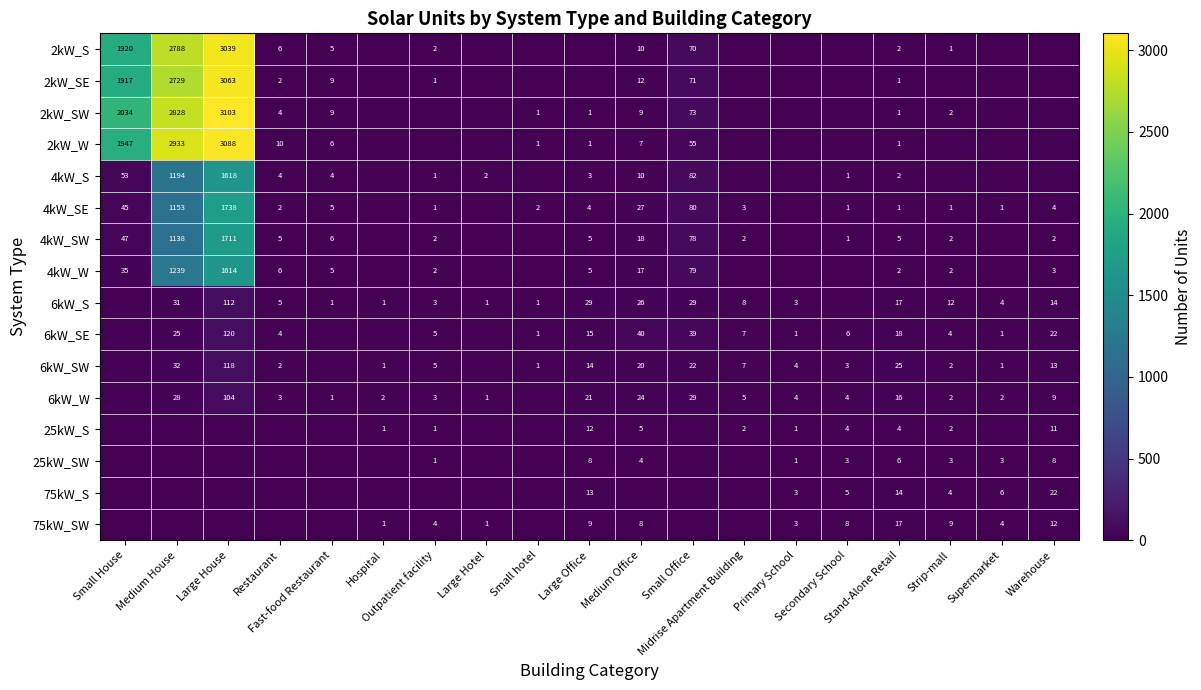

What value does the 2kW_S series have at Strip-mall?

1